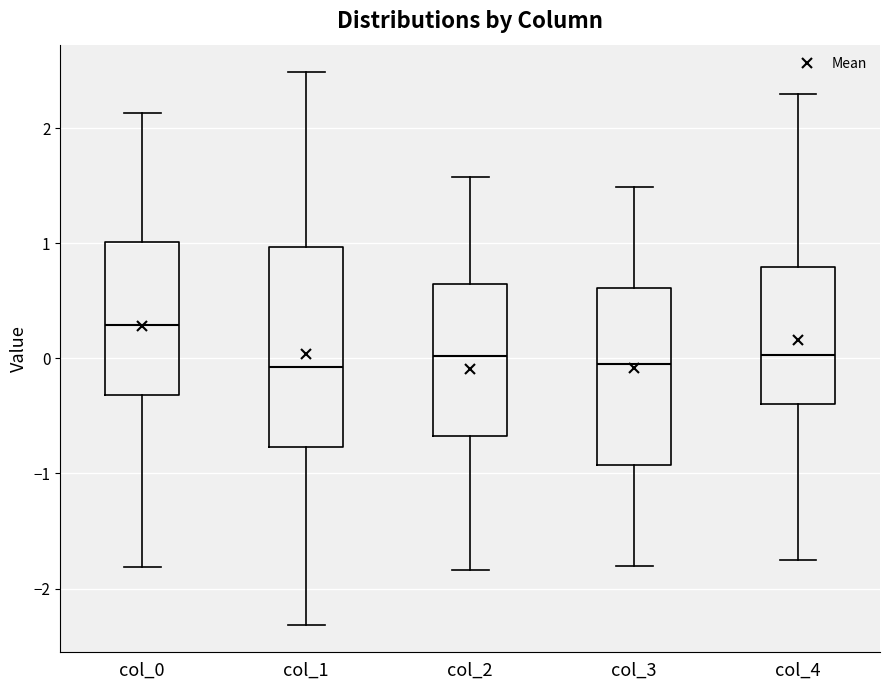

Reading left to right, transcribe this box plot: for each box, give where its median line is, the range the box spans, and where its two whiskers end, as read against the y-axis. The values are not printed on the chart, so give them approximately, as read against the axis.

col_0: median 0.3, box -0.3 to 1.0, whiskers -1.8 to 2.1
col_1: median -0.1, box -0.8 to 1.0, whiskers -2.3 to 2.5
col_2: median 0.0, box -0.7 to 0.6, whiskers -1.8 to 1.6
col_3: median -0.1, box -0.9 to 0.6, whiskers -1.8 to 1.5
col_4: median 0.0, box -0.4 to 0.8, whiskers -1.8 to 2.3